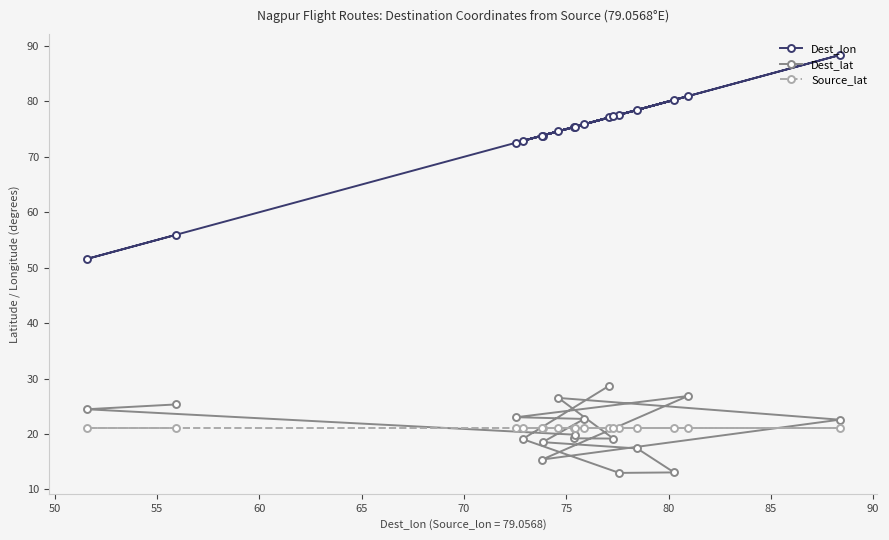

What is the greatest value displayed?

88.4